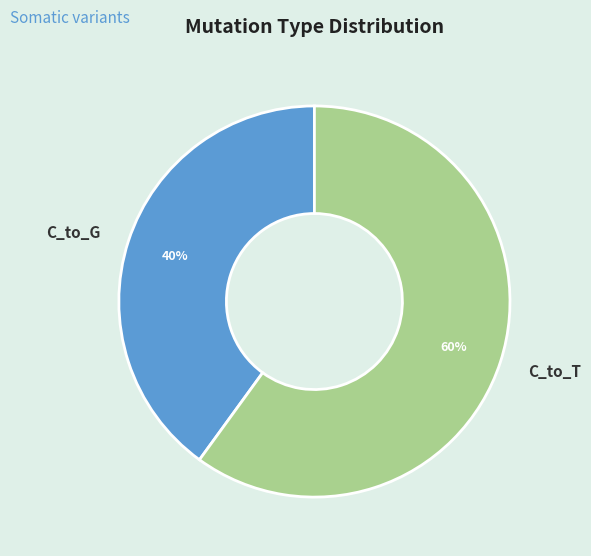

Rank the categories by value from highest to lowest.

C_to_T, C_to_G